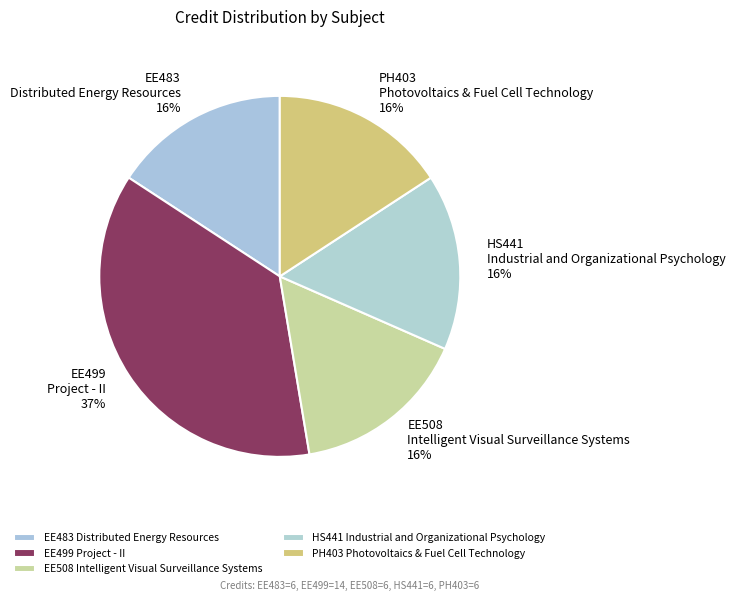

Which slice is the largest?

EE499 Project - II